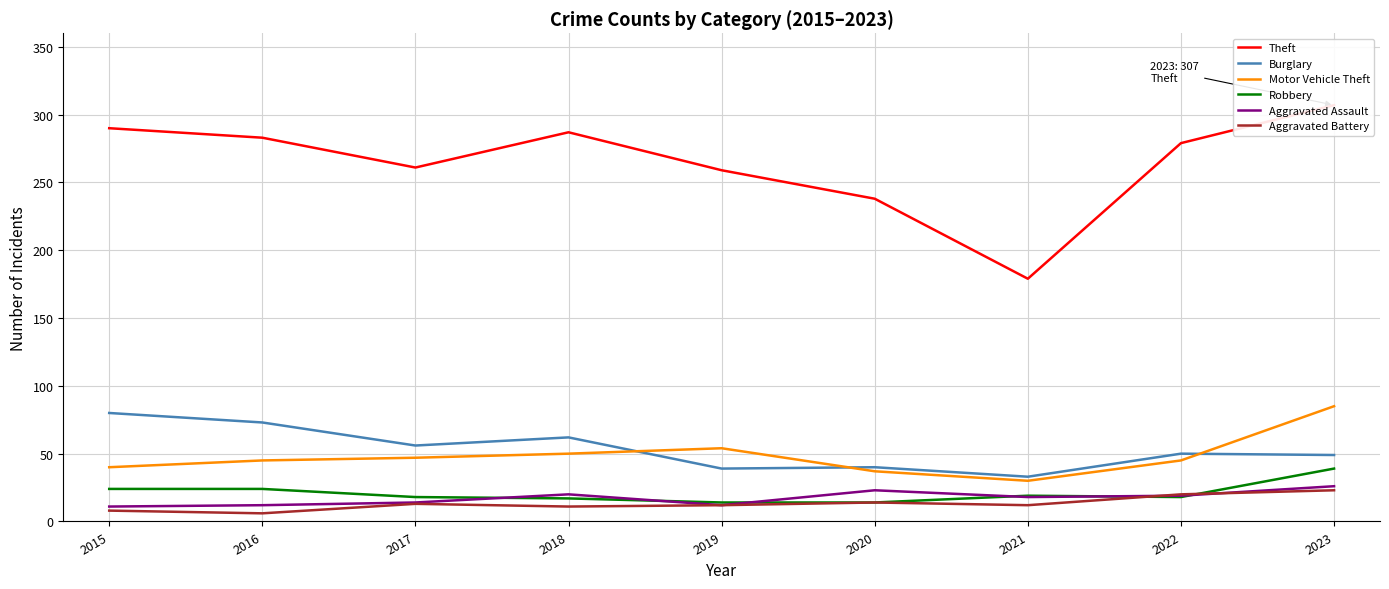

What is the difference between the maximum and minimum values in the Motor Vehicle Theft series?

55